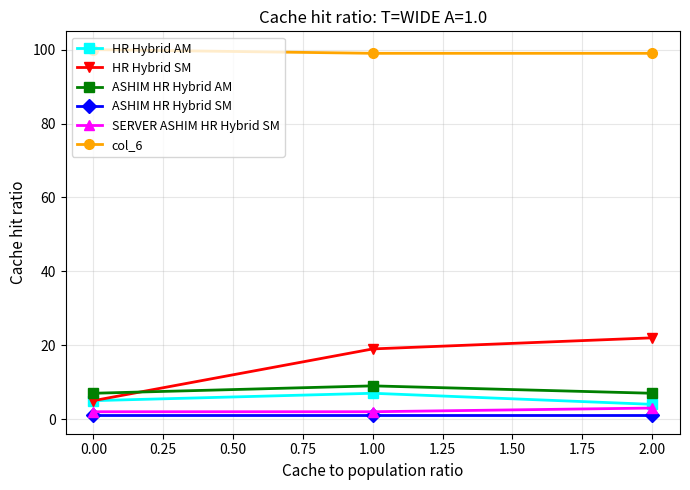

What are all the series names shown in the legend?

HR Hybrid AM, HR Hybrid SM, ASHIM HR Hybrid AM, ASHIM HR Hybrid SM, SERVER ASHIM HR Hybrid SM, col_6